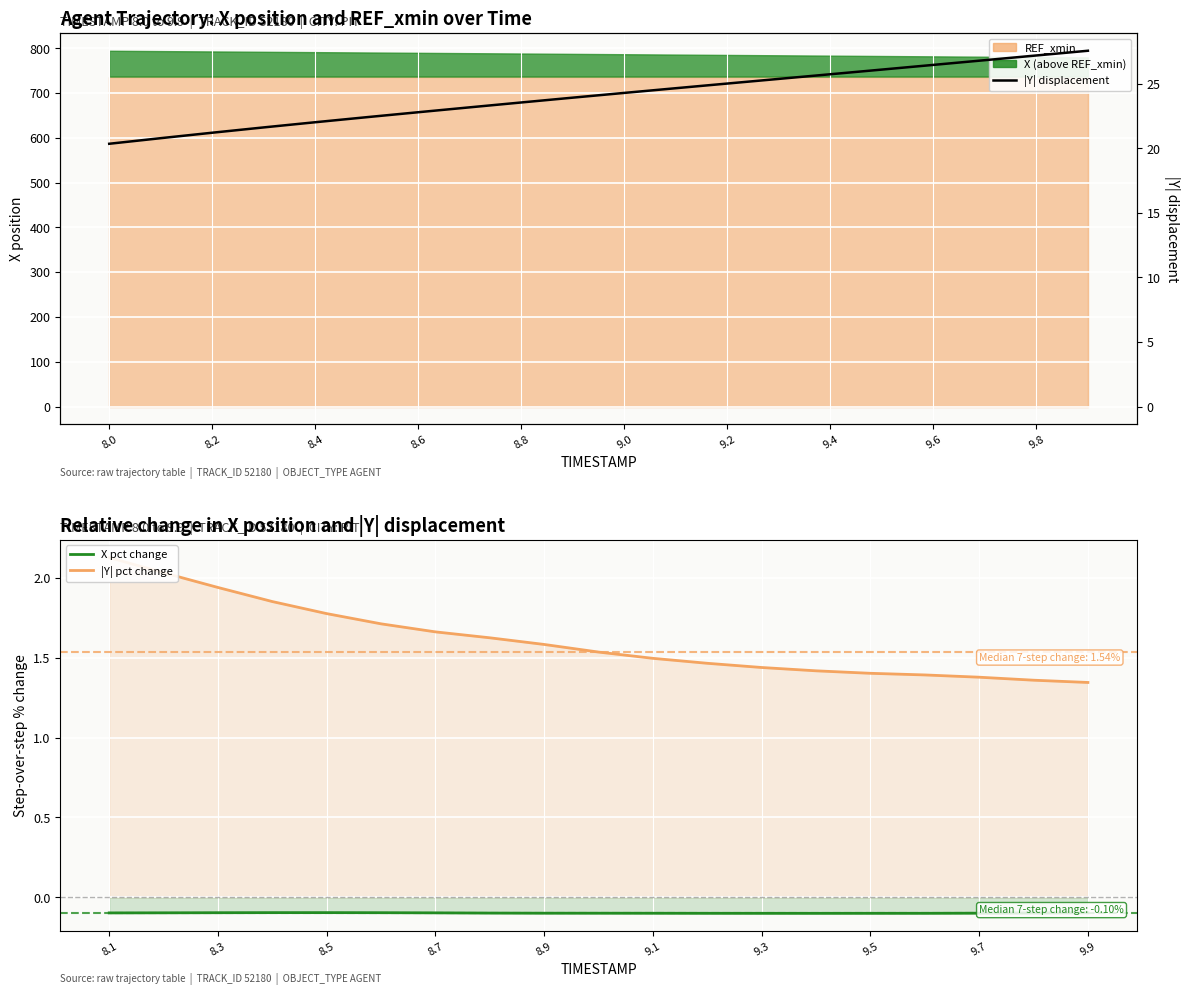

The chart shows a value of 10.3 at 9.4. True or false?

False